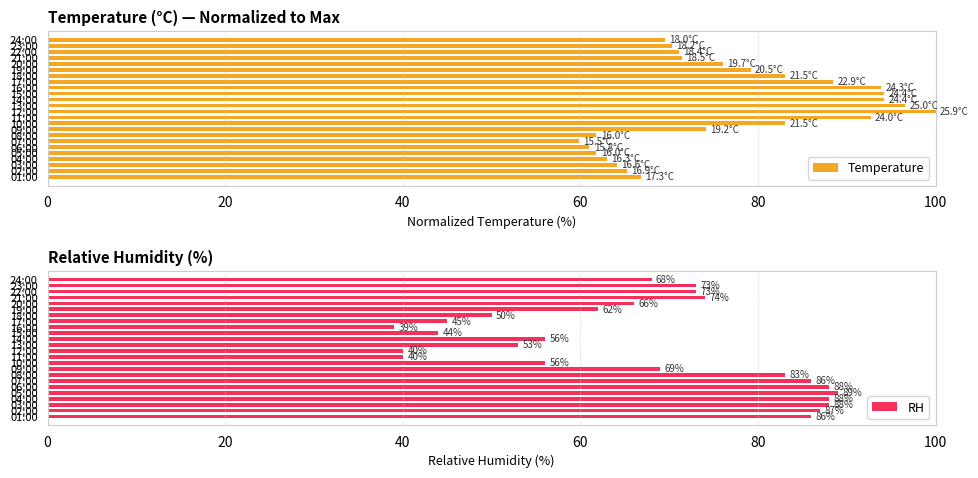

What are all the series names shown in the legend?

Temperature, RH